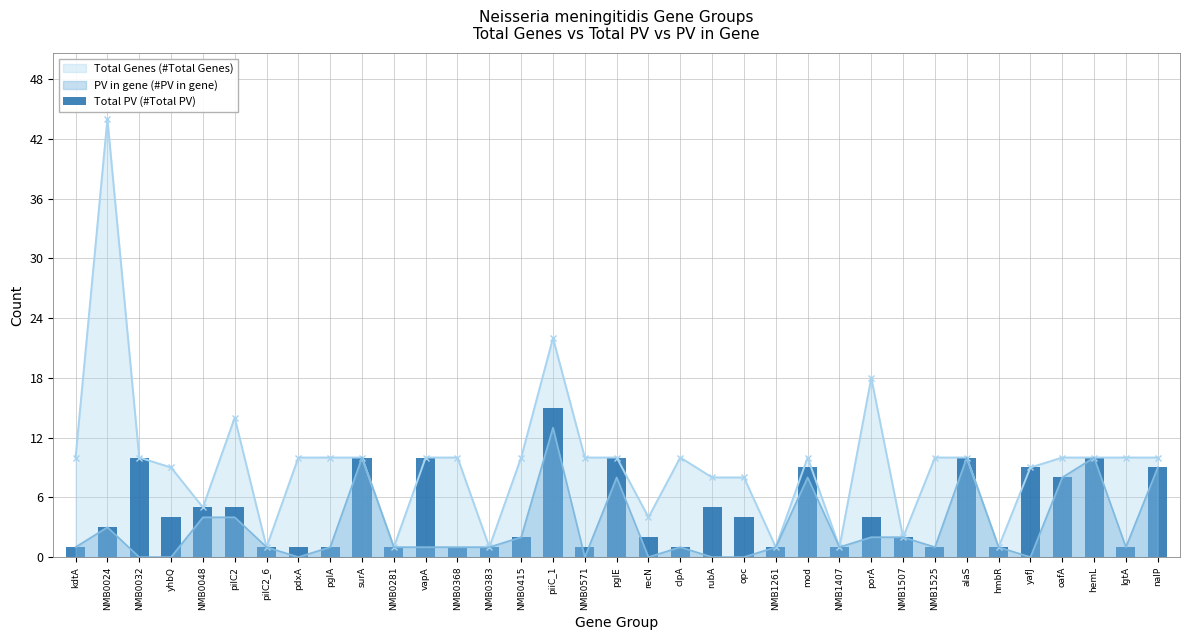

Reading left to right, what are all the values shown in this chart?

kdtA=1	NMB0024=3	NMB0032=10	yhbQ=4	NMB0048=5	pilC2=5	pilC2_6=1	pdxA=1	pglA=1	surA=10	NMB0281=1	vapA=10	NMB0368=1	NMB0383=1	NMB0415=2	piiC_1=15	NMB0571=1	pglE=10	recN=2	clpA=1	rubA=5	opc=4	NMB1261=1	mod=9	NMB1407=1	porA=4	NMB1507=2	NMB1525=1	alaS=10	hmbR=1	yafJ=9	oafA=8	hemL=10	lgtA=1	nalP=9